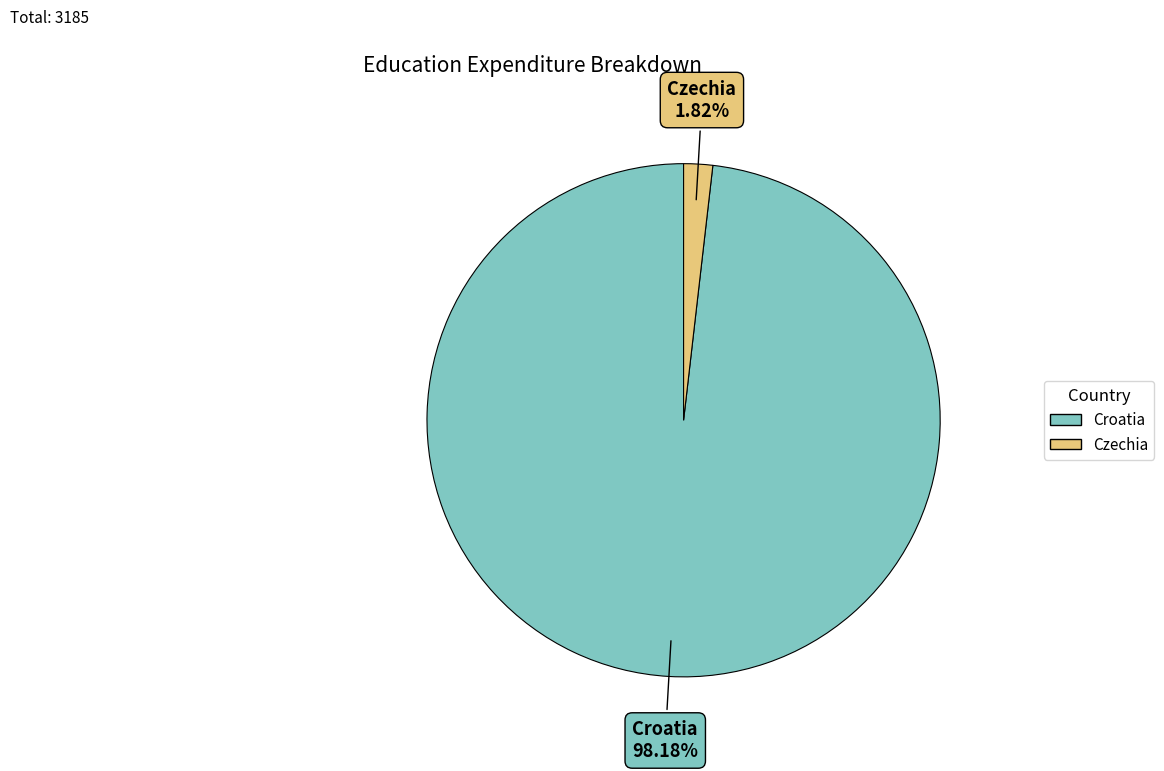

How much of the chart is everything except Croatia?

1.8%